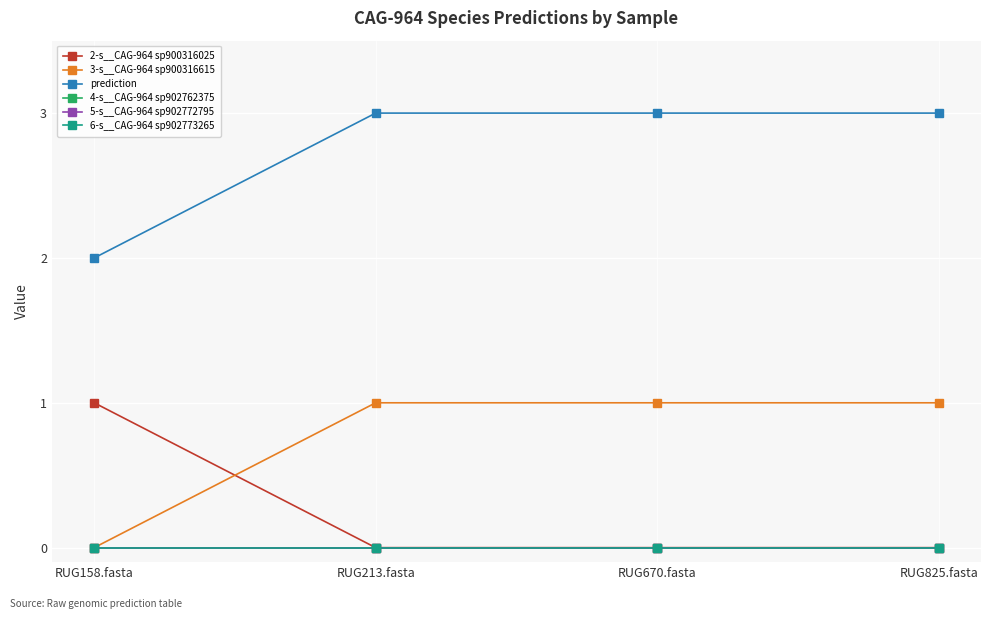

Is this an area chart (filled region under the line)?

No